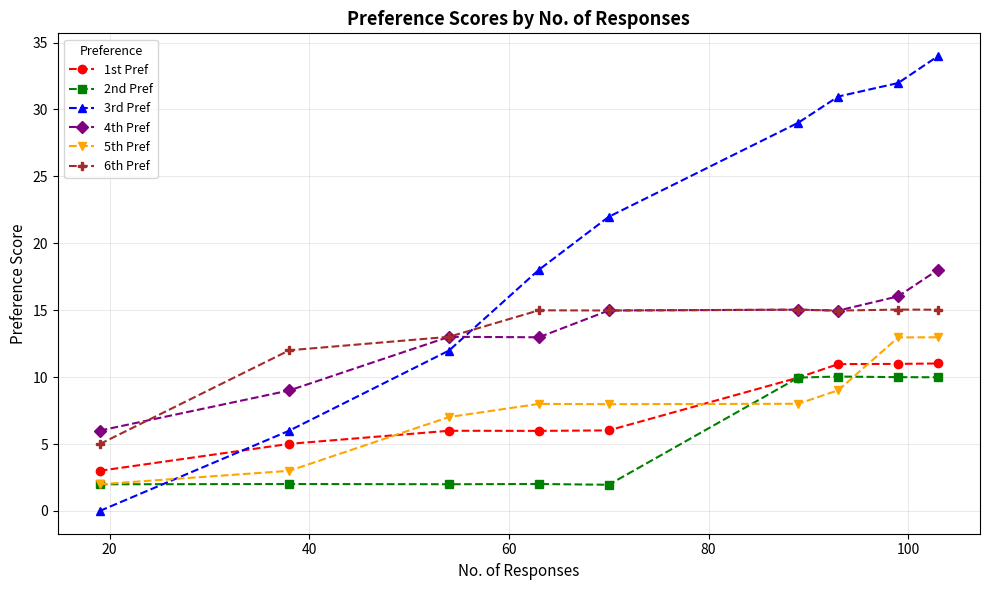

True or false: 1st Pref and 6th Pref cross at least once.

False